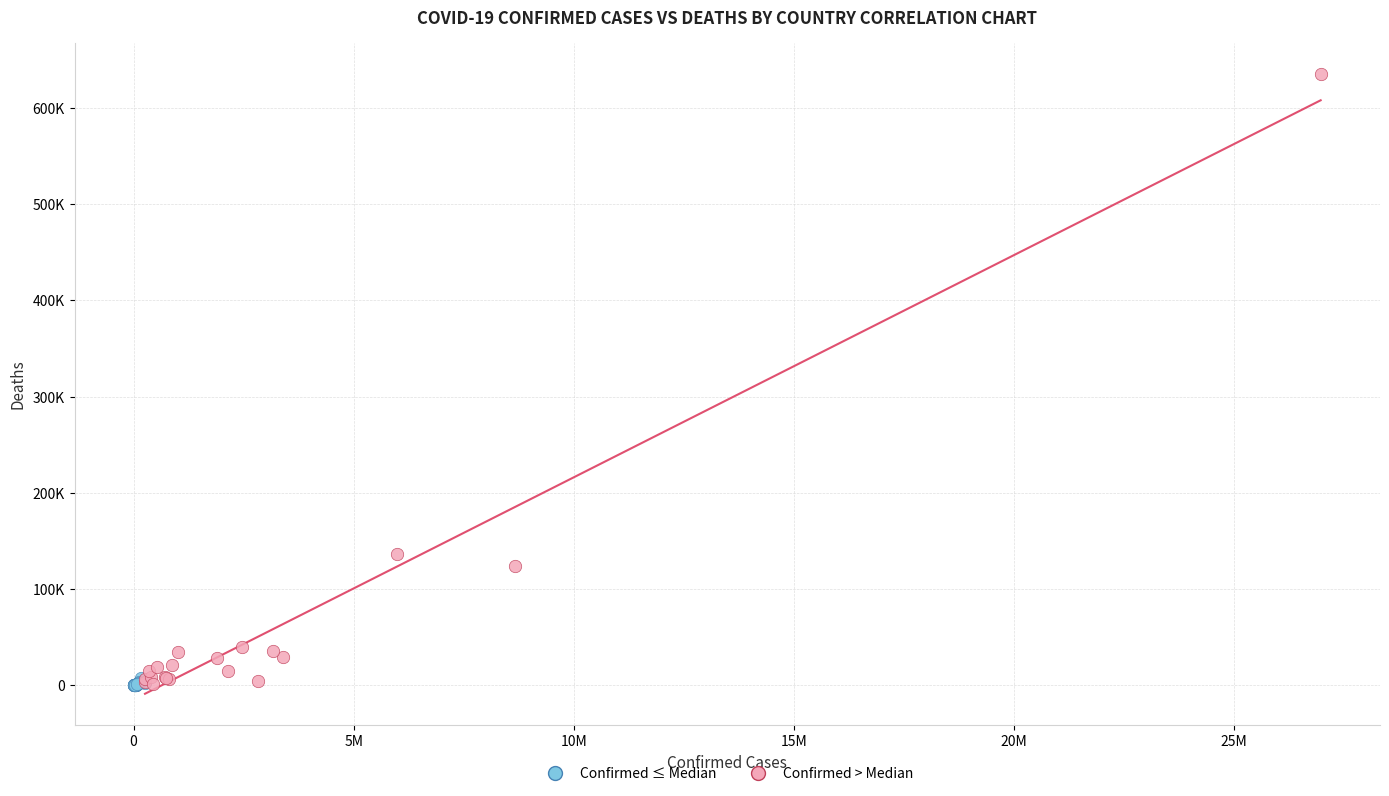

Which series has the largest Y range (max minus min)?

Confirmed > Median